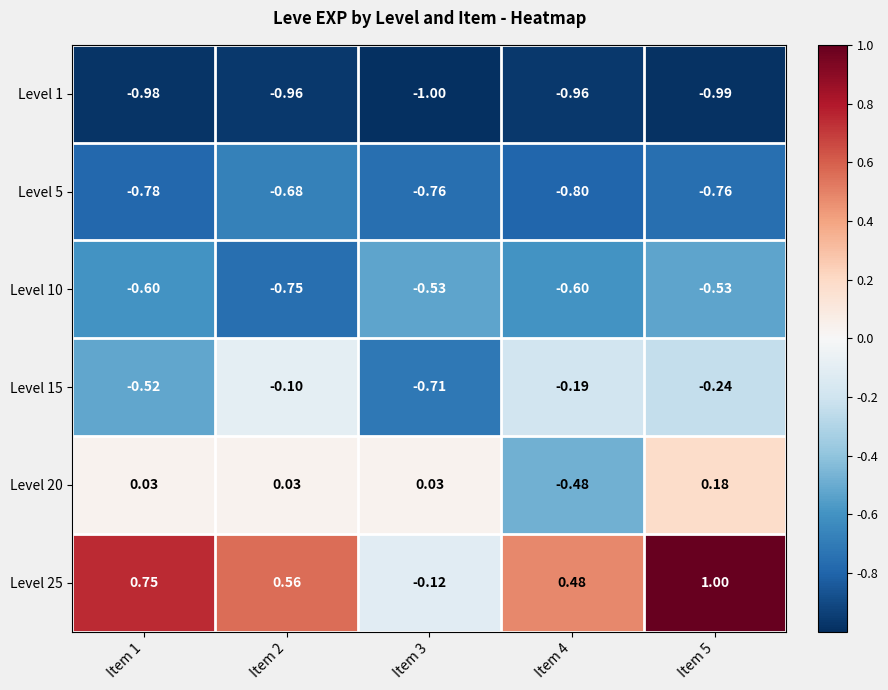

List the series in order of their peak value, lowest first.

Level 1, Level 5, Level 10, Level 15, Level 20, Level 25